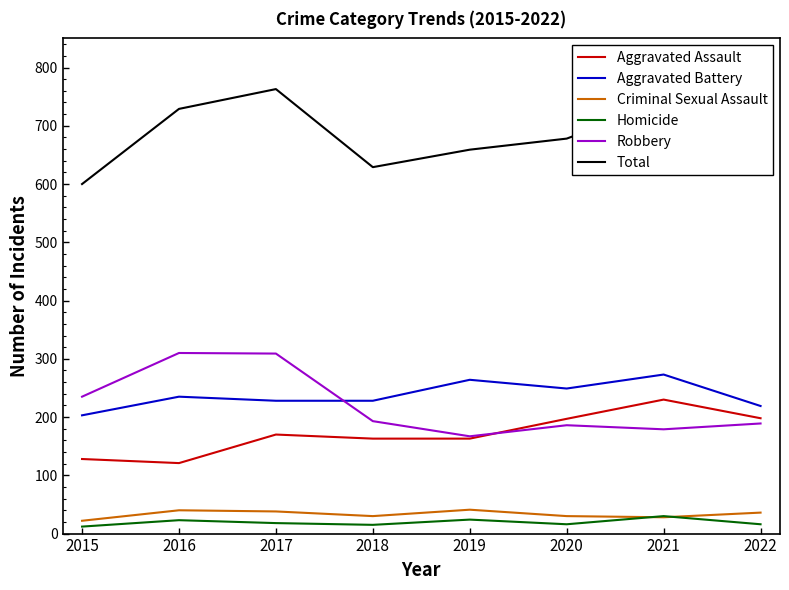

Is the value of Aggravated Battery at 2017 greater than the value of Robbery at 2018?

Yes